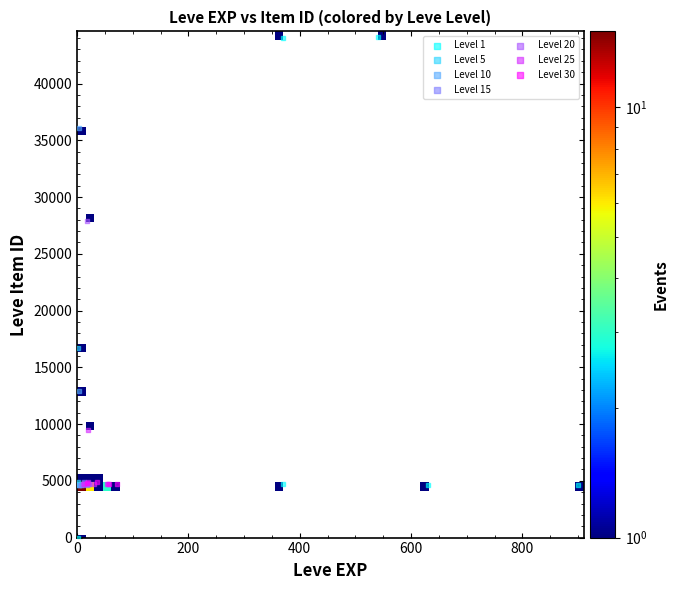

Which series contains the lowest Y value?

Level 1